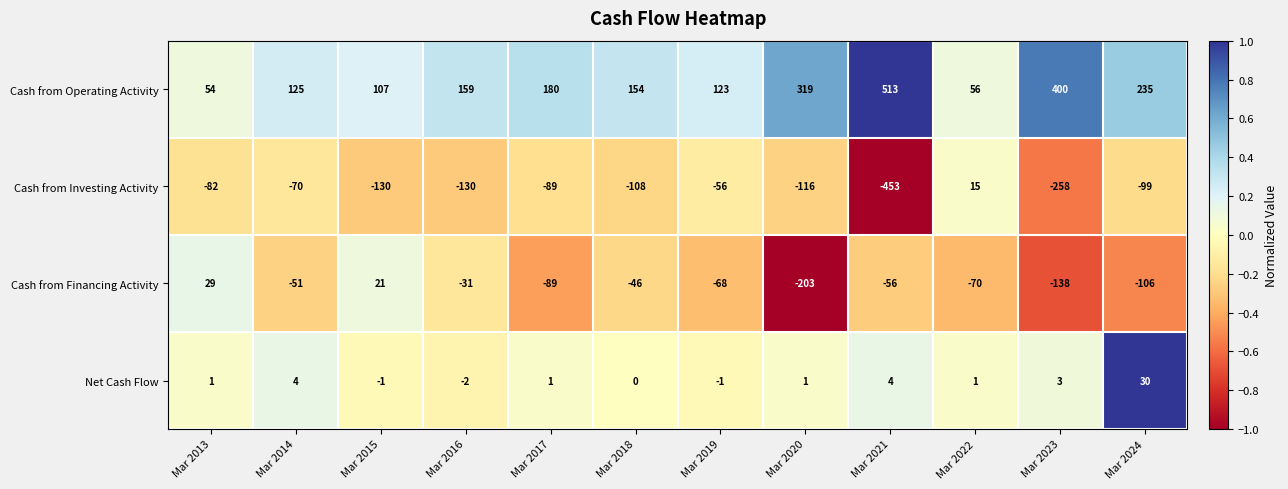

List the series in order of their peak value, lowest first.

Cash from Investing Activity, Cash from Financing Activity, Net Cash Flow, Cash from Operating Activity